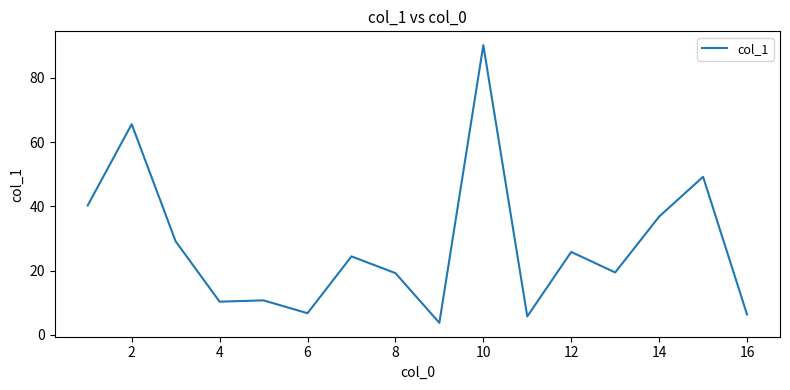

What is the greatest value displayed?

90.2